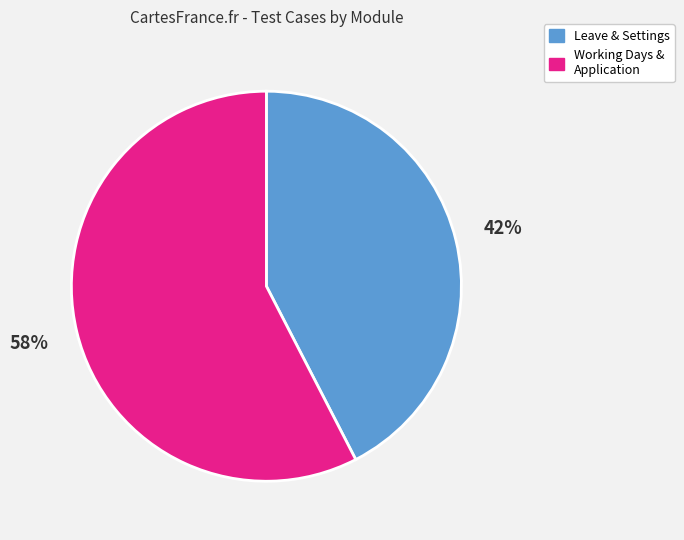

To the nearest percent, what percentage of the pie is Working Days & Application?

58%